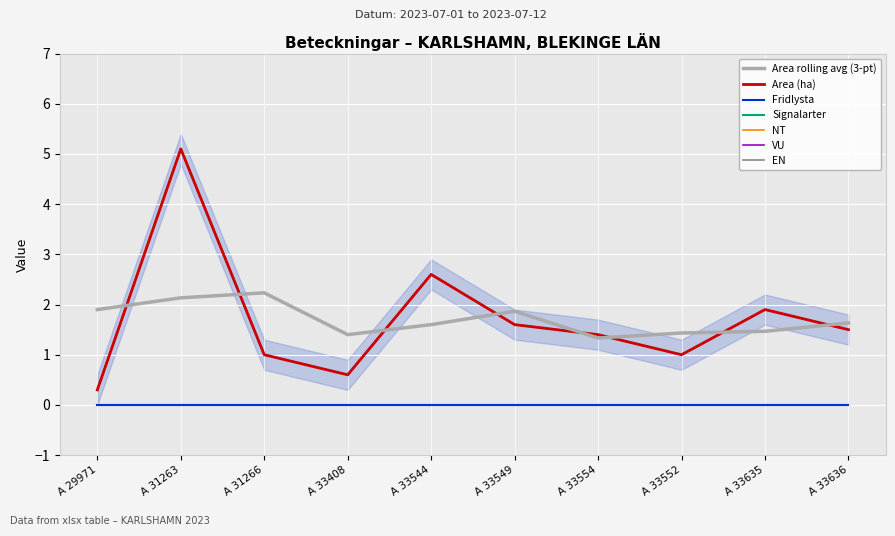

True or false: NT and Fridlysta intersect in this chart.

False